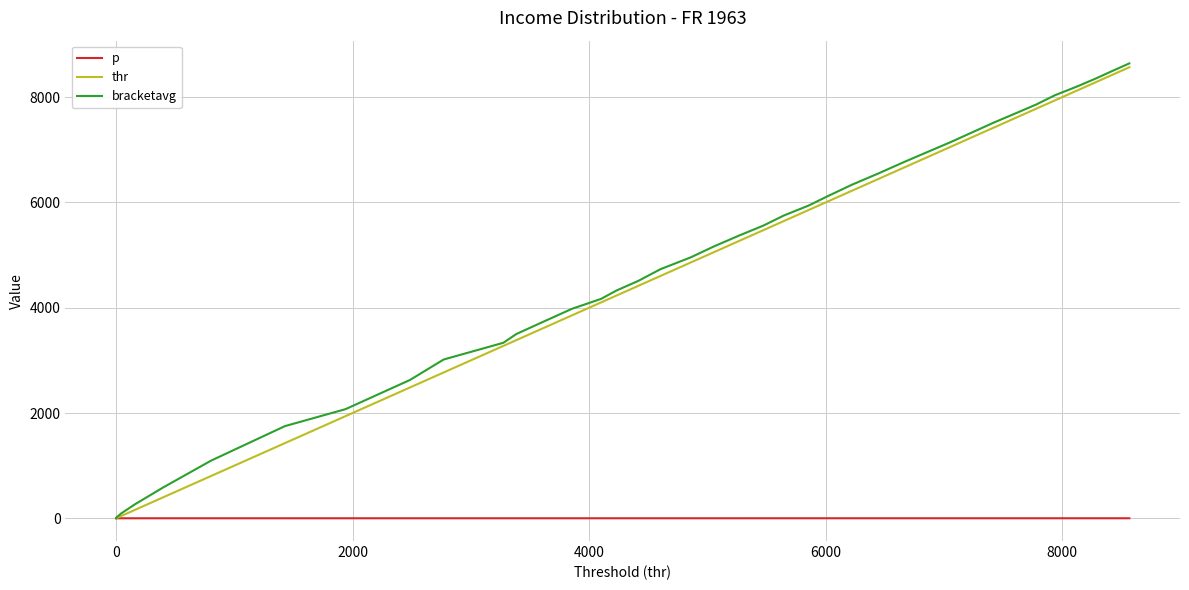

Which series has the widest spread of values?

bracketavg